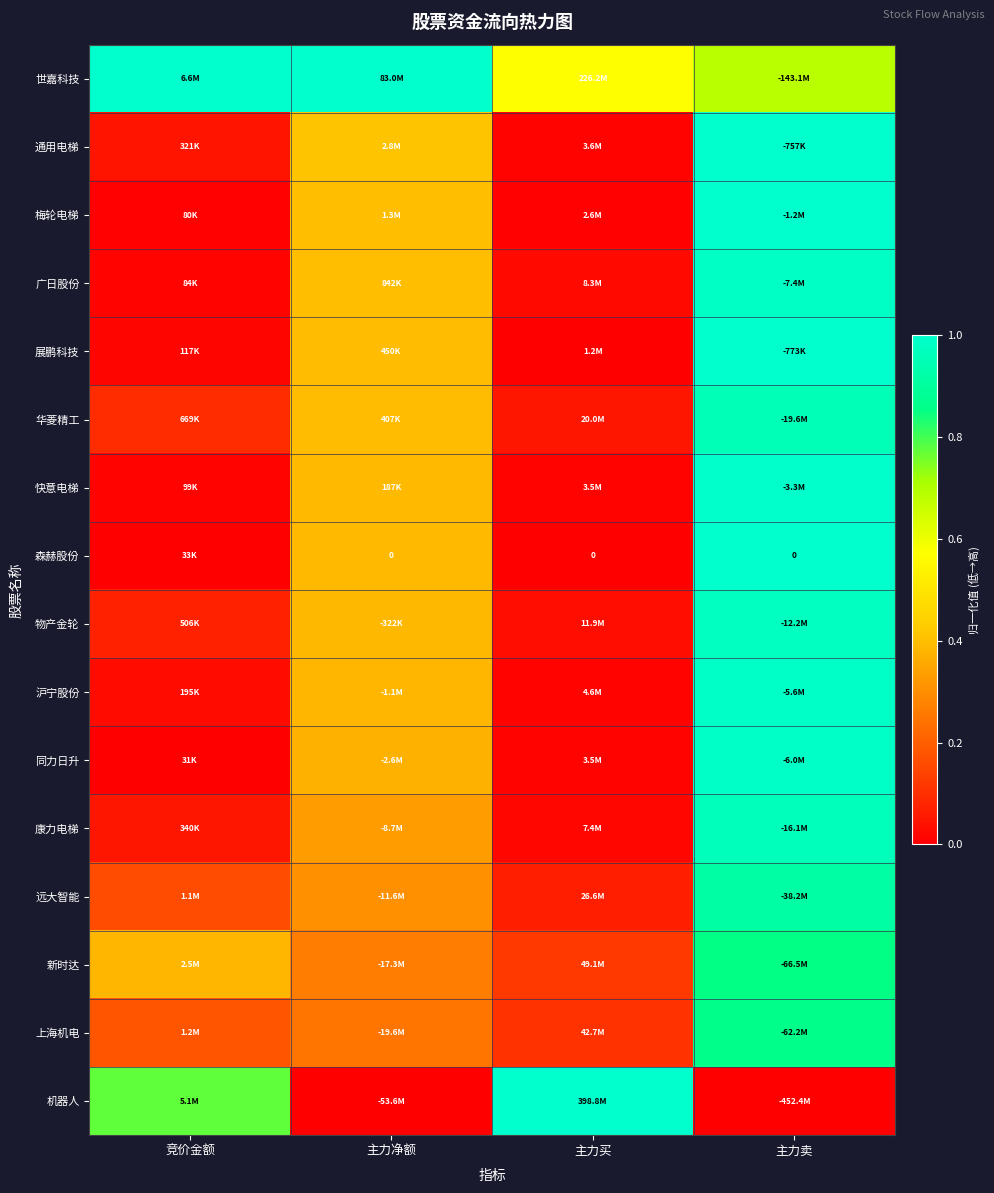

Is it true that 展鹏科技 equals 1.0 at 主力卖?

True